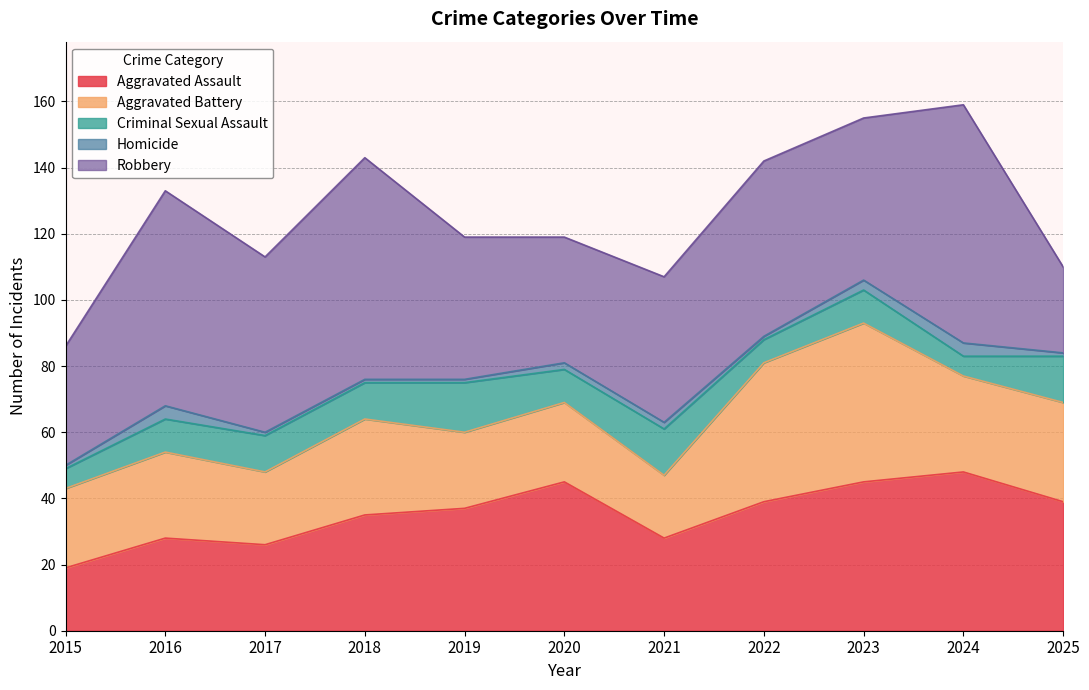

Reading right to left, transcribe all the data shown in this chart.

Aggravated Assault: 2025=39	2024=48	2023=45	2022=39	2021=28	2020=45	2019=37	2018=35	2017=26	2016=28	2015=19
Aggravated Battery: 2025=30	2024=29	2023=48	2022=42	2021=19	2020=24	2019=23	2018=29	2017=22	2016=26	2015=24
Criminal Sexual Assault: 2025=14	2024=6	2023=10	2022=7	2021=14	2020=10	2019=15	2018=11	2017=11	2016=10	2015=6
Homicide: 2025=1	2024=4	2023=3	2022=1	2021=2	2020=2	2019=1	2018=1	2017=1	2016=4	2015=1
Robbery: 2025=26	2024=72	2023=49	2022=53	2021=44	2020=38	2019=43	2018=67	2017=53	2016=65	2015=36